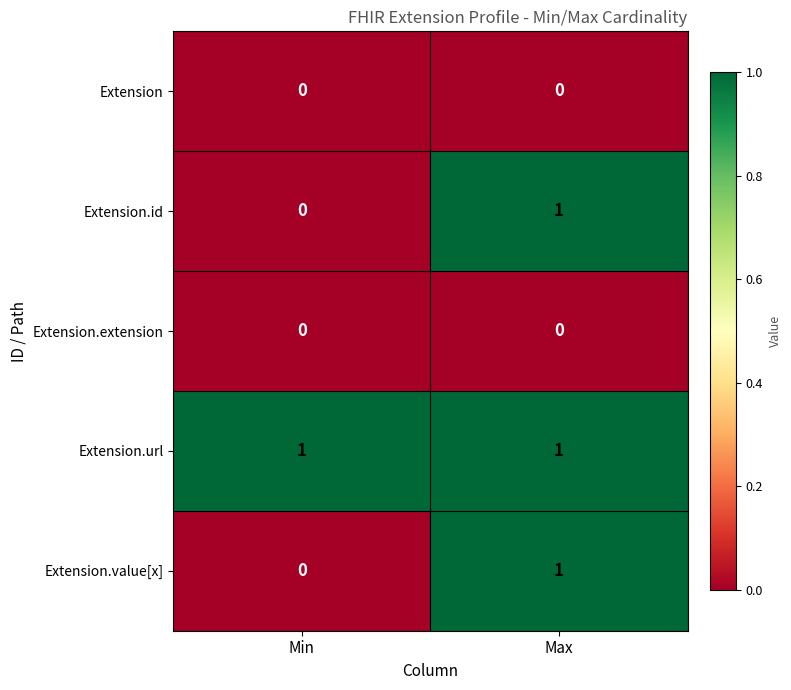

What is the greatest value displayed?

1